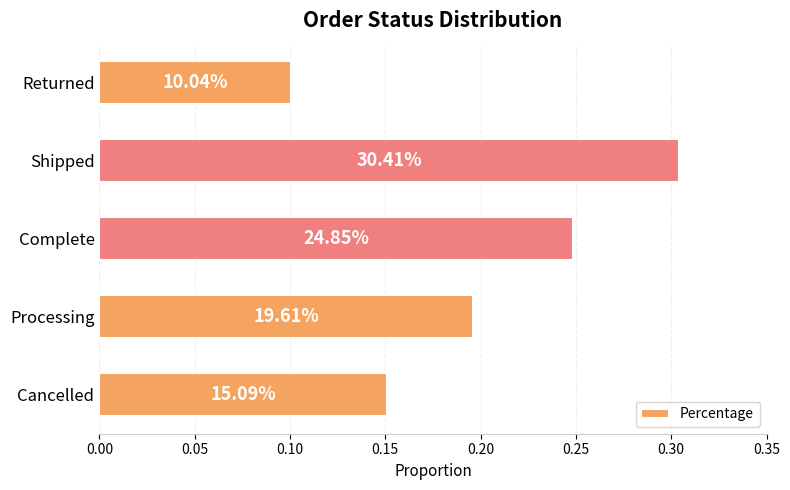

What is the difference between the maximum and minimum values?

0.2